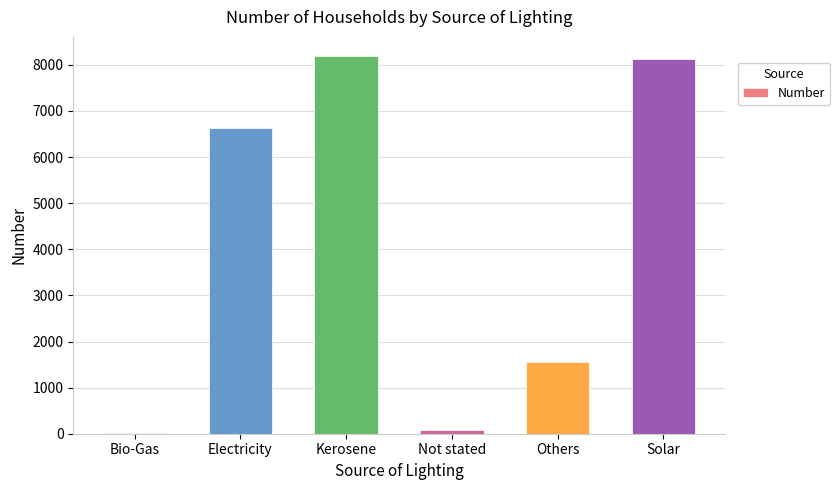

Reading right to left, transcribe all the data shown in this chart.

8137	1547	82	8197	6631	10